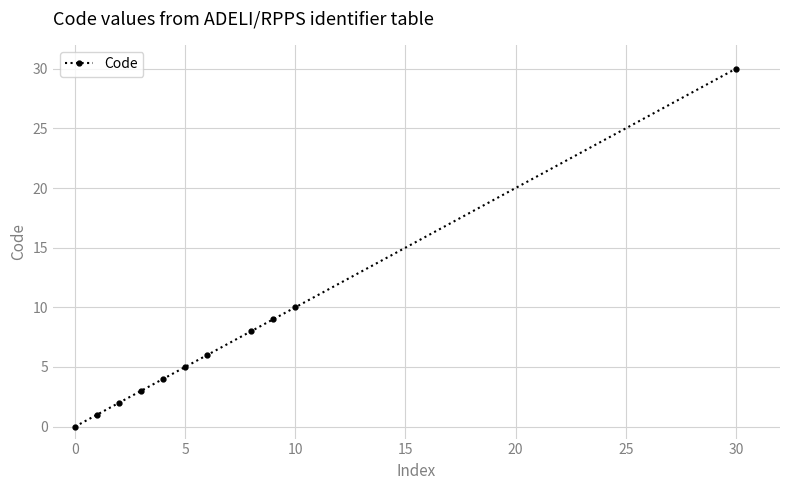

Reading left to right, what are all the values shown in this chart?

0	1	2	3	4	5	6	8	9	10	30